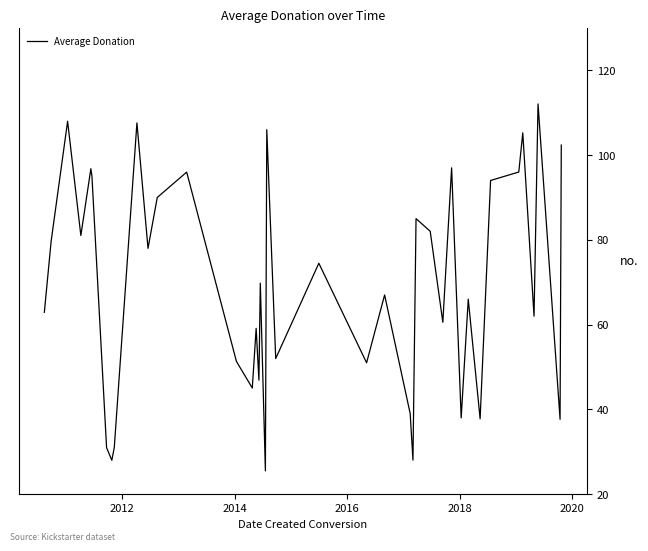

What is the minimum value shown in the chart?

25.5